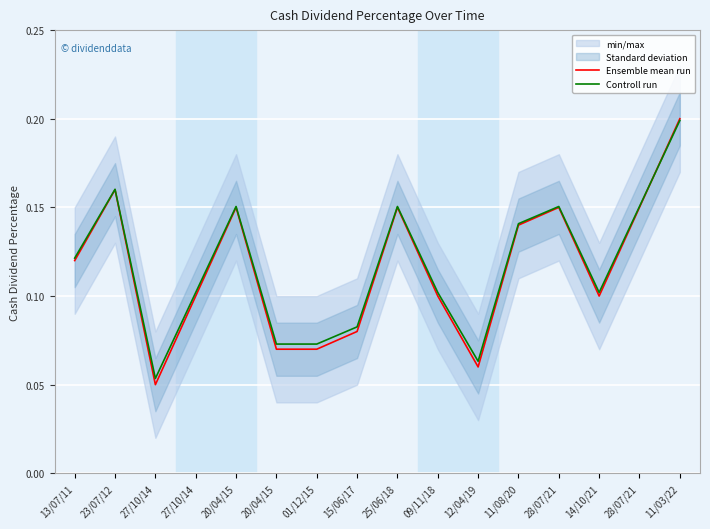

In Controll run, how many points are lower than both neighbors (excluding endpoints)?

3